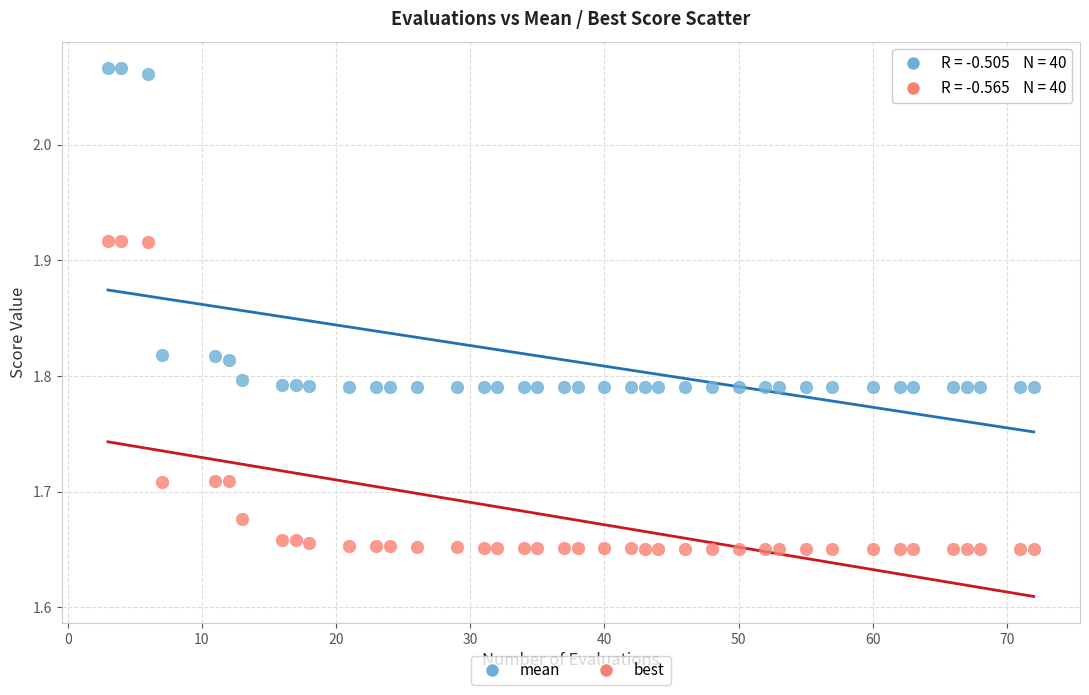

Across all data points, what is the range of X values (max minus min)?

69.0